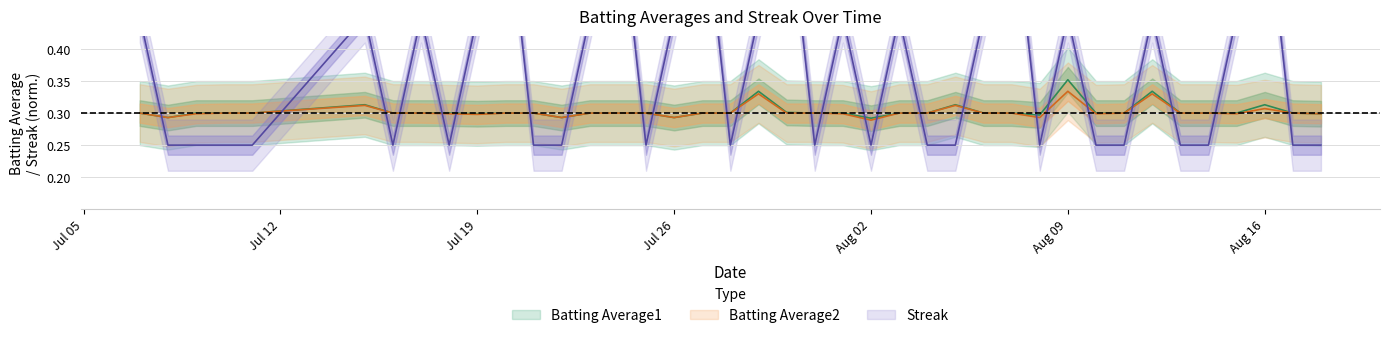

In Batting Average2, how many points are lower than both neighbors (excluding endpoints)?

8